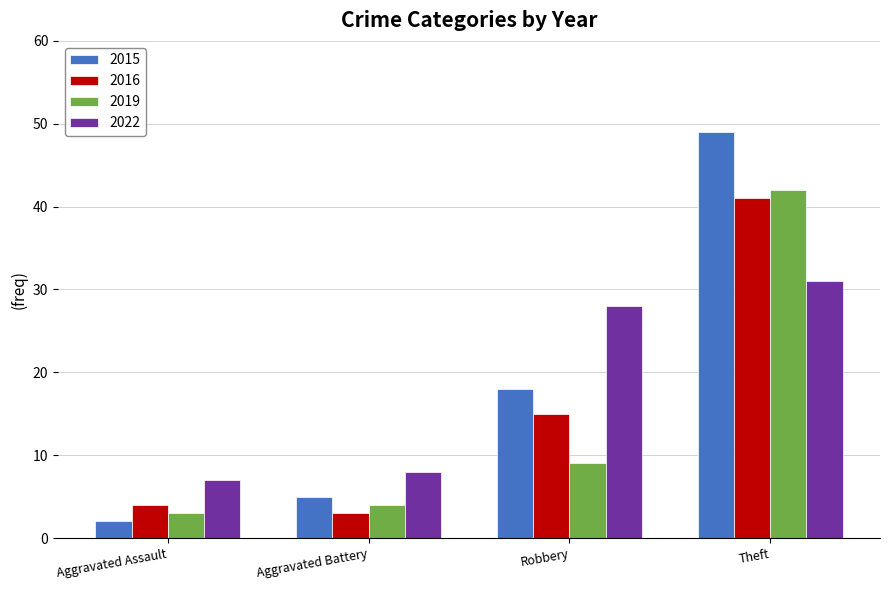

How many categories are shown in the chart?

4